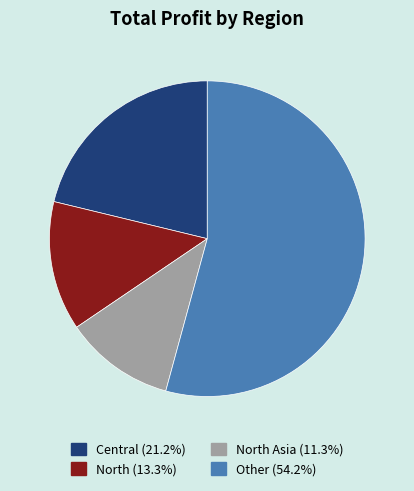

Is there any slice that represents more than half of the pie?

Yes